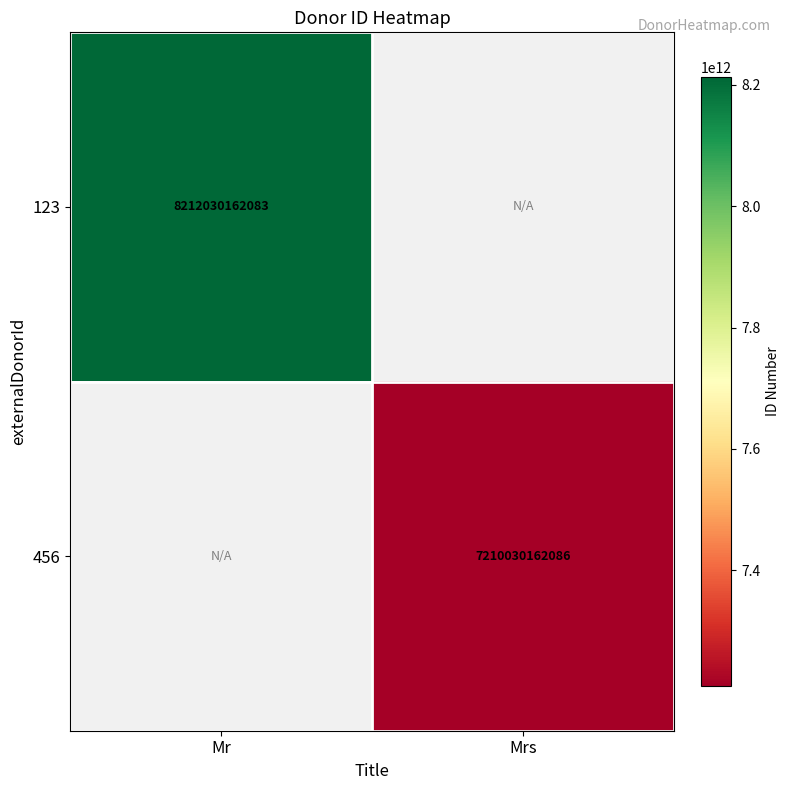

The value of 456 at Mrs is 3211261052392. True or false?

False